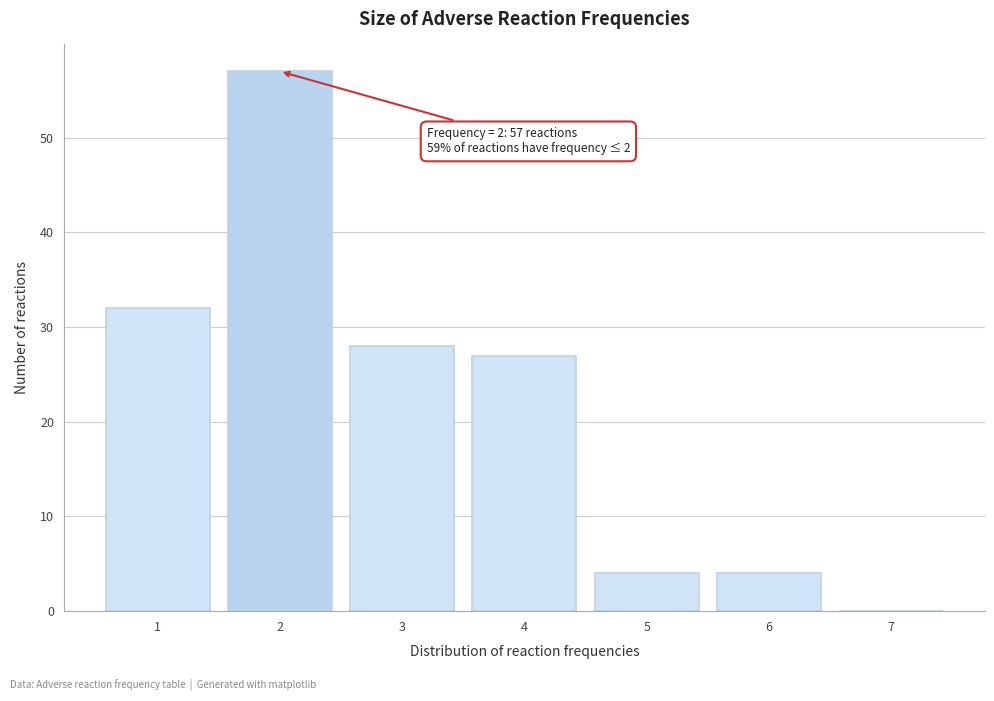

Reading left to right, list all the values displayed in this chart.

1=32	2=57	3=28	4=27	5=4	6=4	7=0